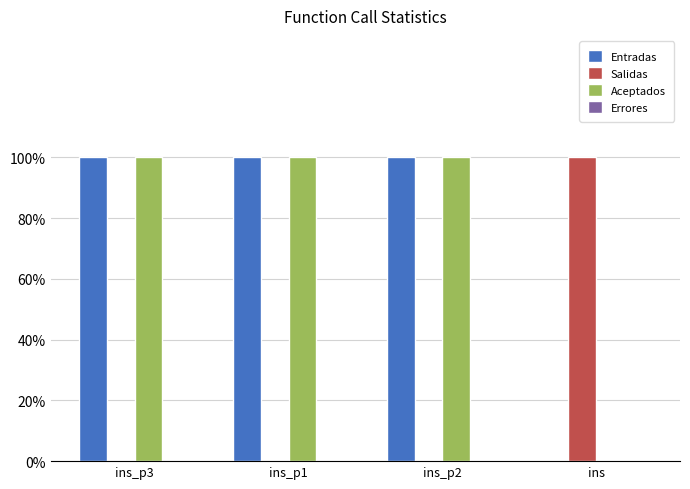

What is the label of the 2nd bar from the left?

ins_p1